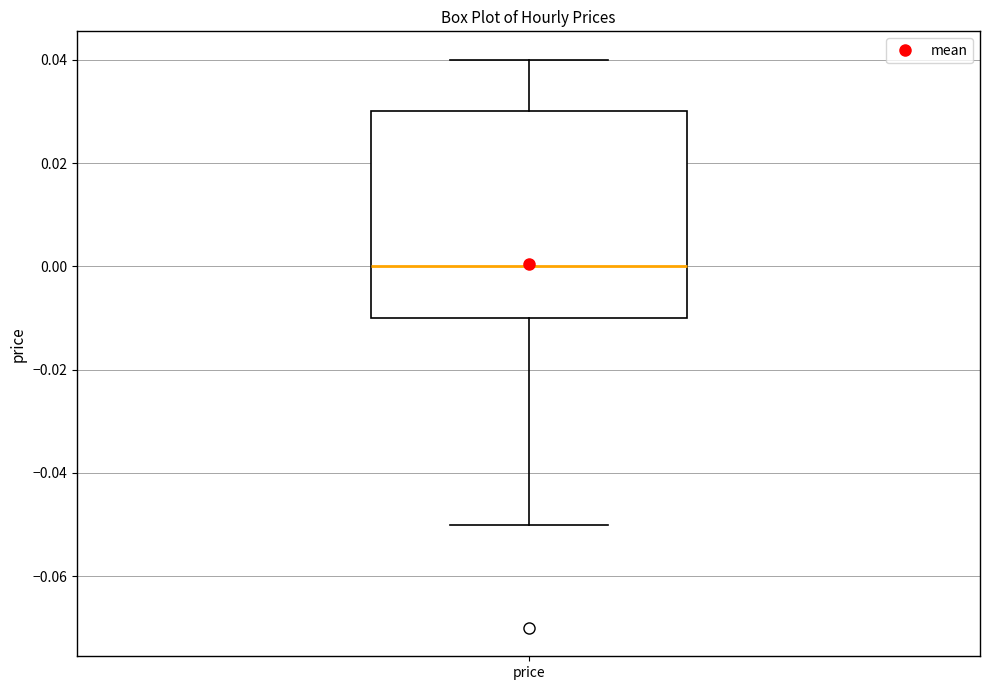

Transcribe this box plot: give where the median line is, the range the box spans, and where the two whiskers end, as read against the y-axis. The values are not printed on the chart, so give them approximately, as read against the axis.

median 0.00, box -0.01 to 0.03, whiskers -0.05 to 0.04